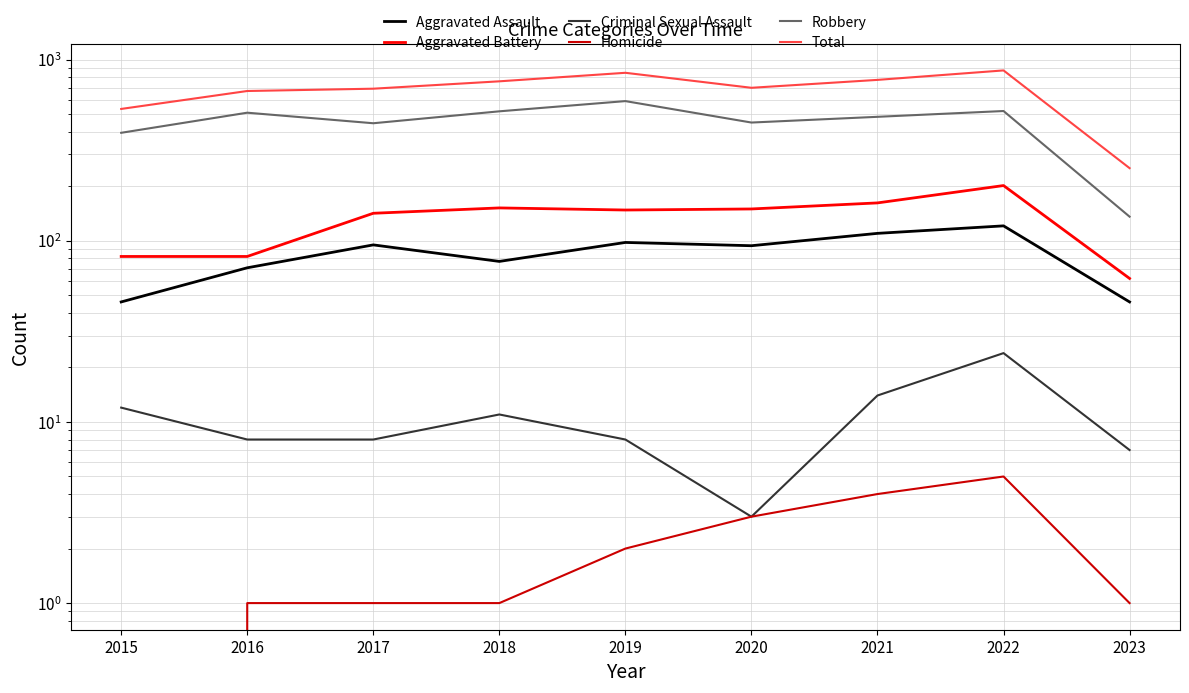

Where is the first local minimum for Robbery?

2017